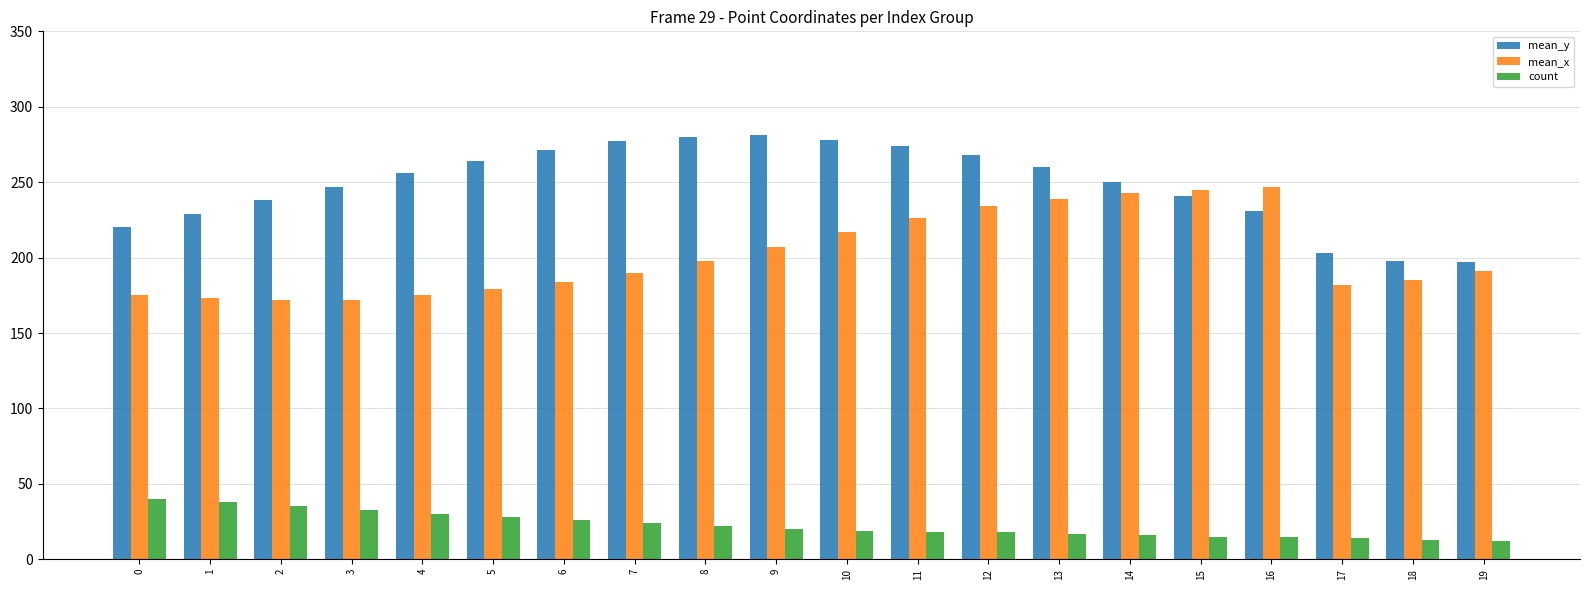

The value of count at 16 is 15. True or false?

True